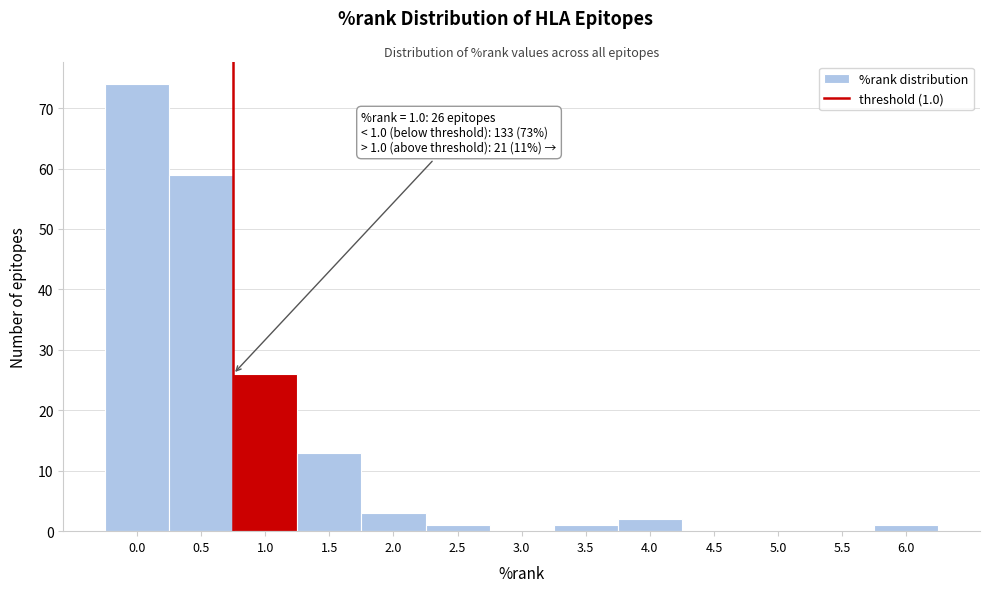

Reading left to right, what are all the values shown in this chart?

0.0=74	0.5=59	1.0=26	1.5=13	2.0=3	2.5=1	3.0=0	3.5=1	4.0=2	4.5=0	5.0=0	5.5=0	6.0=1